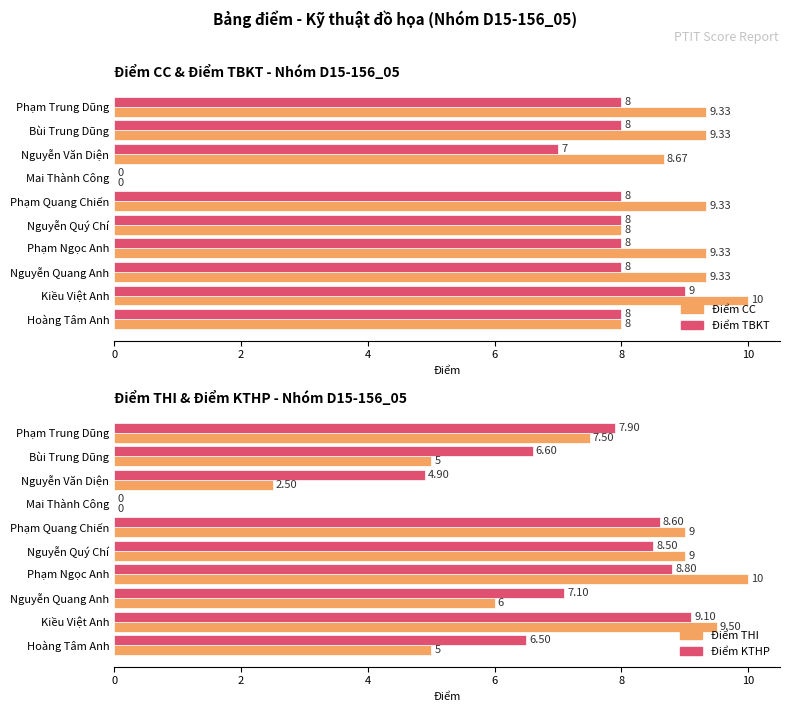

What is the highest value of the Điểm THI series?

10.0